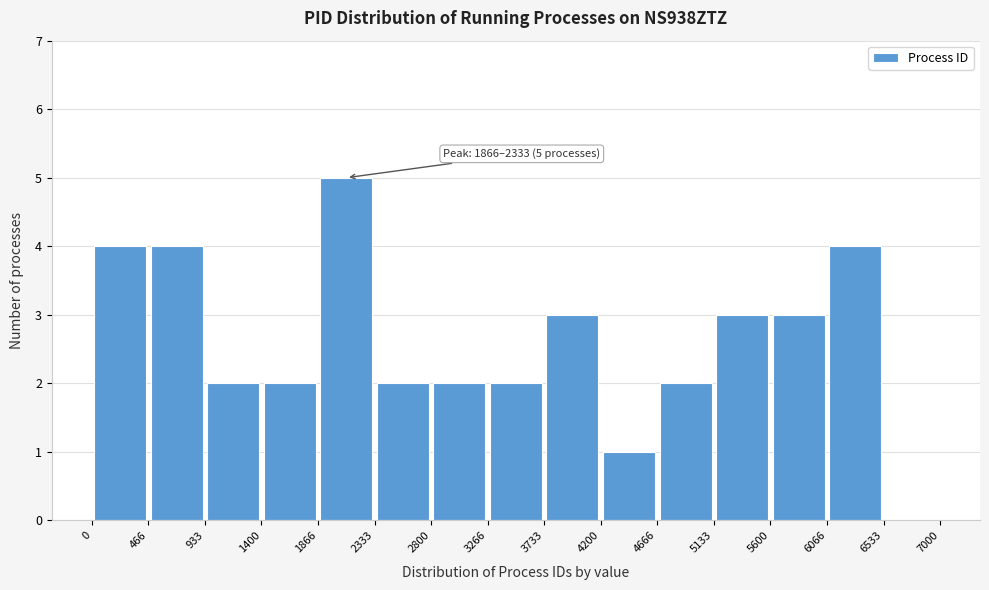

Over which range of the x-axis is the bar tallest?

1866 to 2333